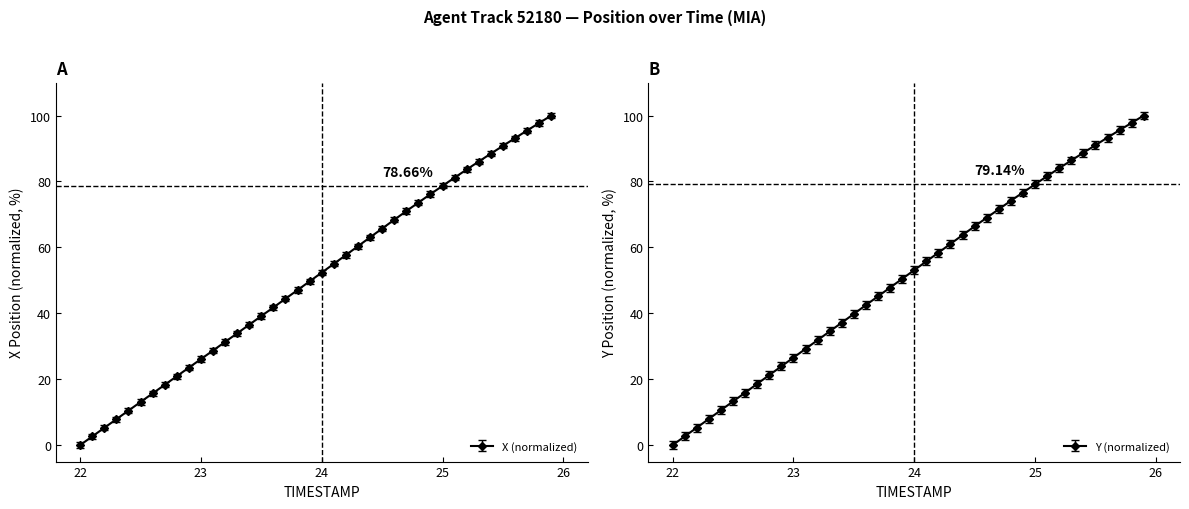

At which category does the chart reach its peak across all series?

25.9